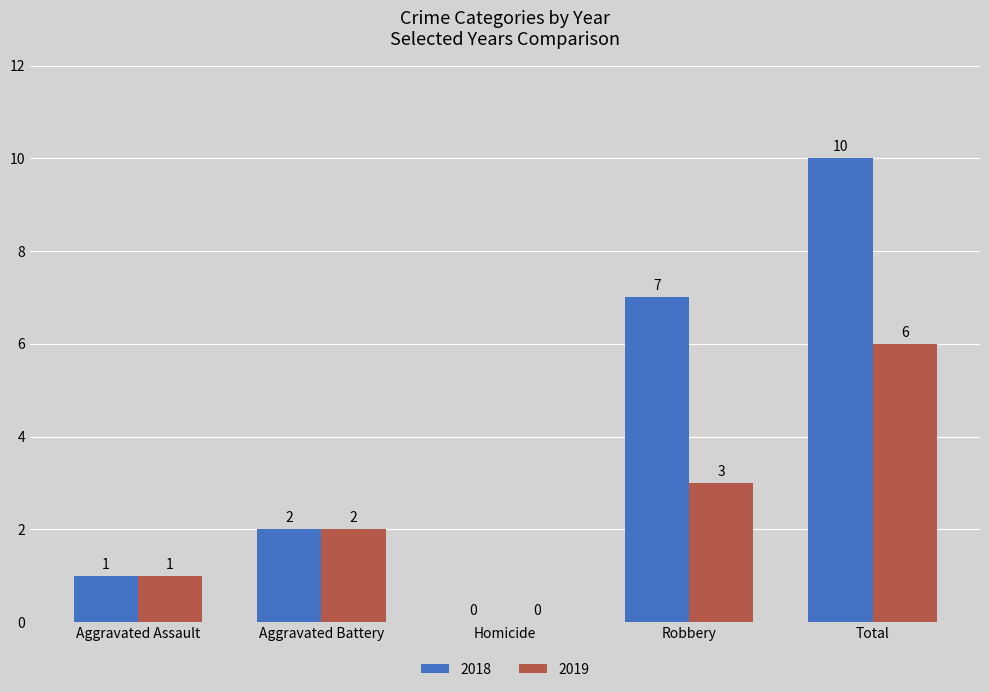

The 2019 series shows 0 at Homicide. True or false?

True